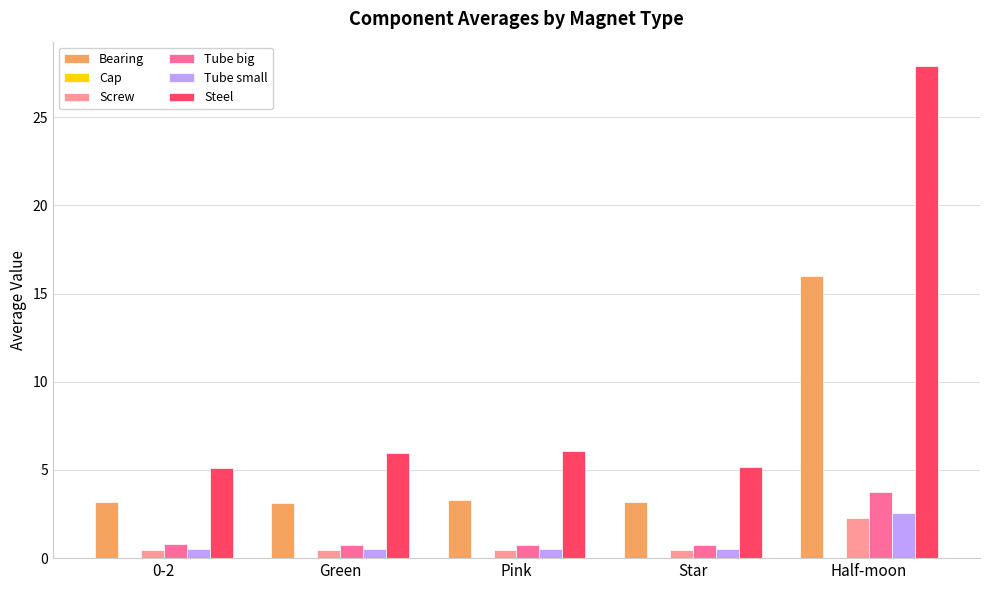

What is the spread (max minus min) of values at Half-moon?

25.6